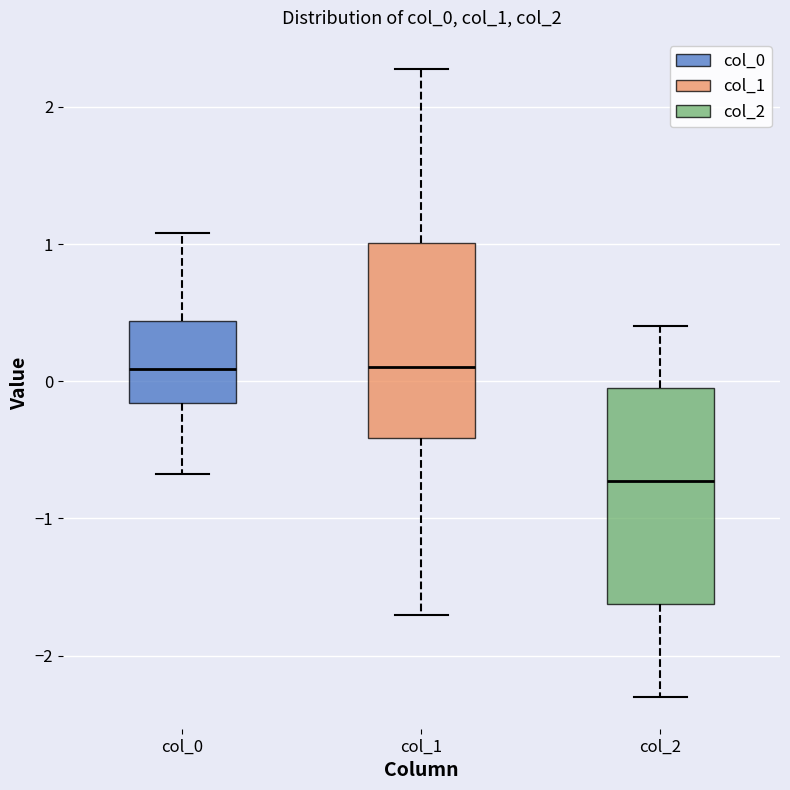

Reading left to right, transcribe this box plot: for each box, give where its median line is, the range the box spans, and where its two whiskers end, as read against the y-axis. The values are not printed on the chart, so give them approximately, as read against the axis.

col_0: median 0.1, box -0.2 to 0.4, whiskers -0.7 to 1.1
col_1: median 0.1, box -0.4 to 1.0, whiskers -1.7 to 2.3
col_2: median -0.7, box -1.6 to 0.0, whiskers -2.3 to 0.4